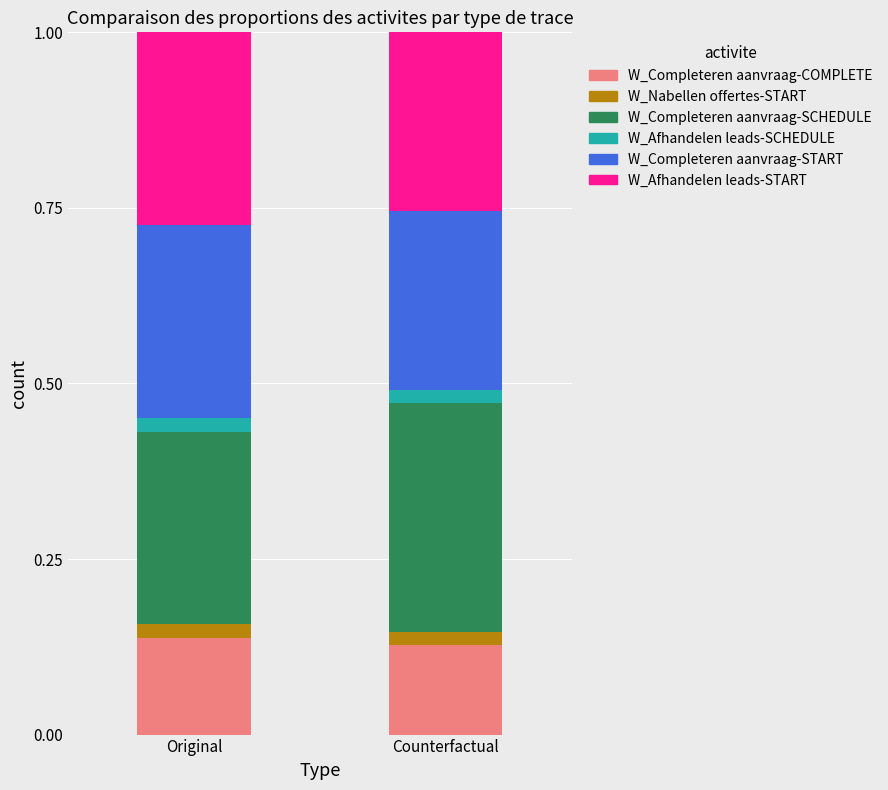

What are all the series names shown in the legend?

W_Completeren aanvraag-COMPLETE, W_Nabellen offertes-START, W_Completeren aanvraag-SCHEDULE, W_Afhandelen leads-SCHEDULE, W_Completeren aanvraag-START, W_Afhandelen leads-START